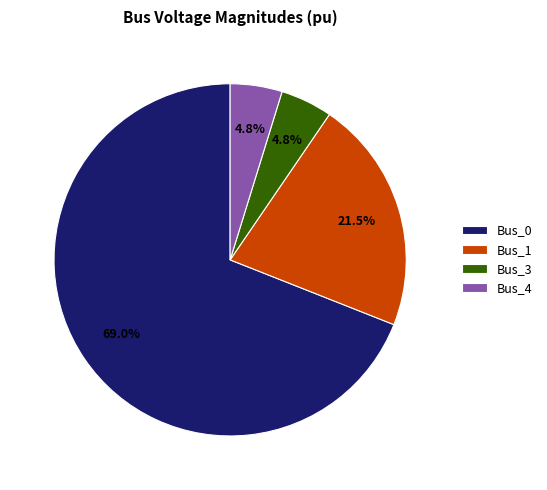

To the nearest percent, what is the average slice percentage?

25%